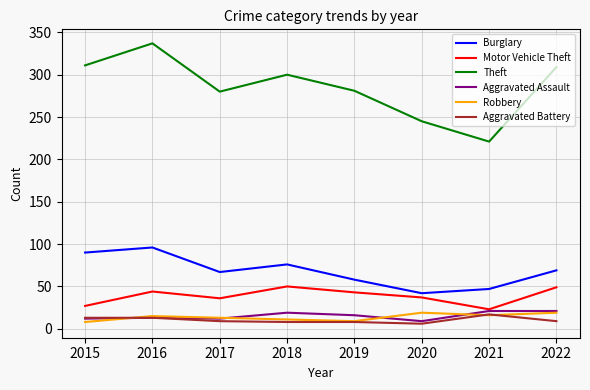

Which series has the widest spread of values?

Theft